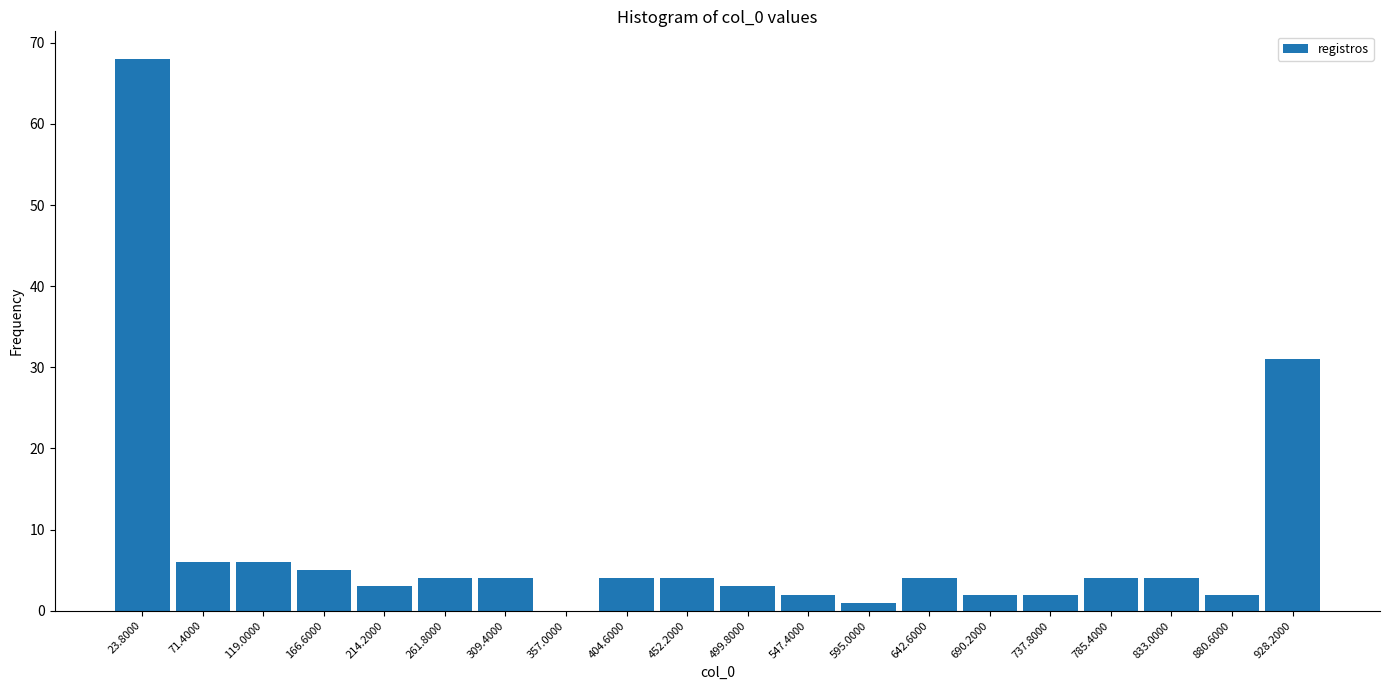

How tall is the bar that spans 905 to 950 on the x-axis? Neither the bar edges nor the heights are printed on the chart, so give them approximately, as read against the axes.

31